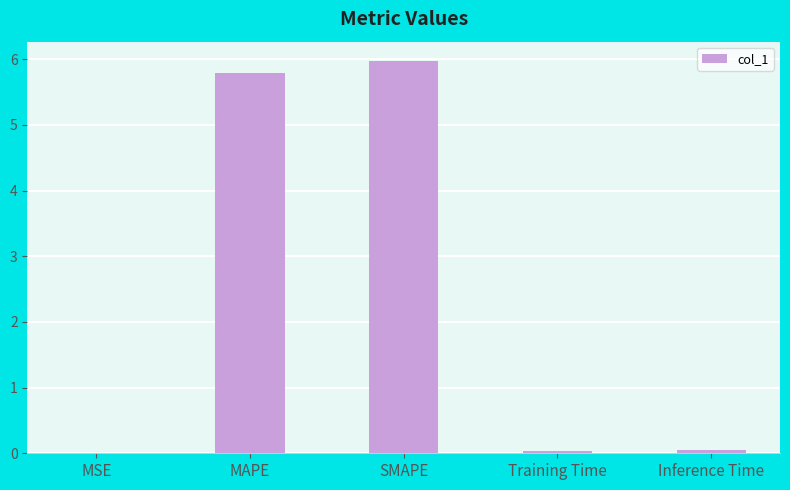

What is the sum of the values at Inference Time and MAPE?

5.8